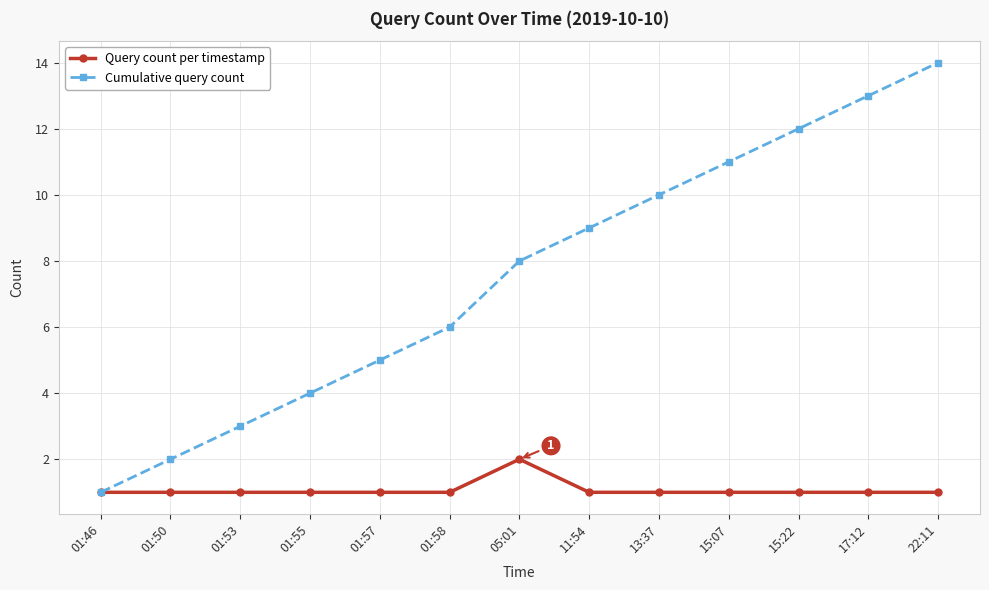

How many distinct data groups are displayed?

2